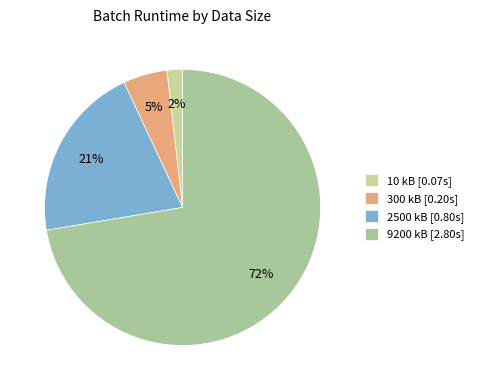

How much of the chart is everything except 300 kB?

94.8%